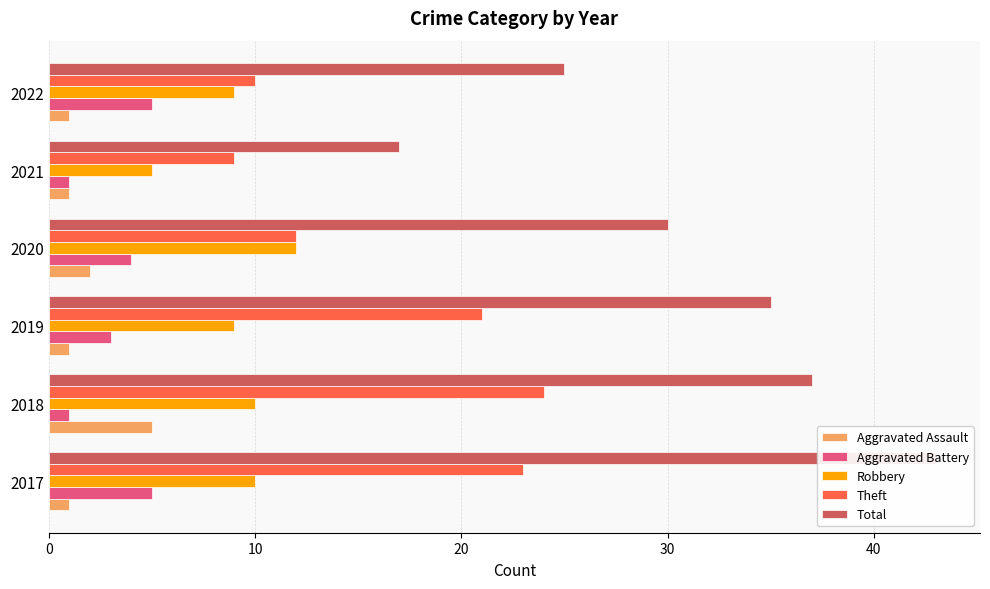

What is the difference between the maximum and second lowest values in the Theft series?

14